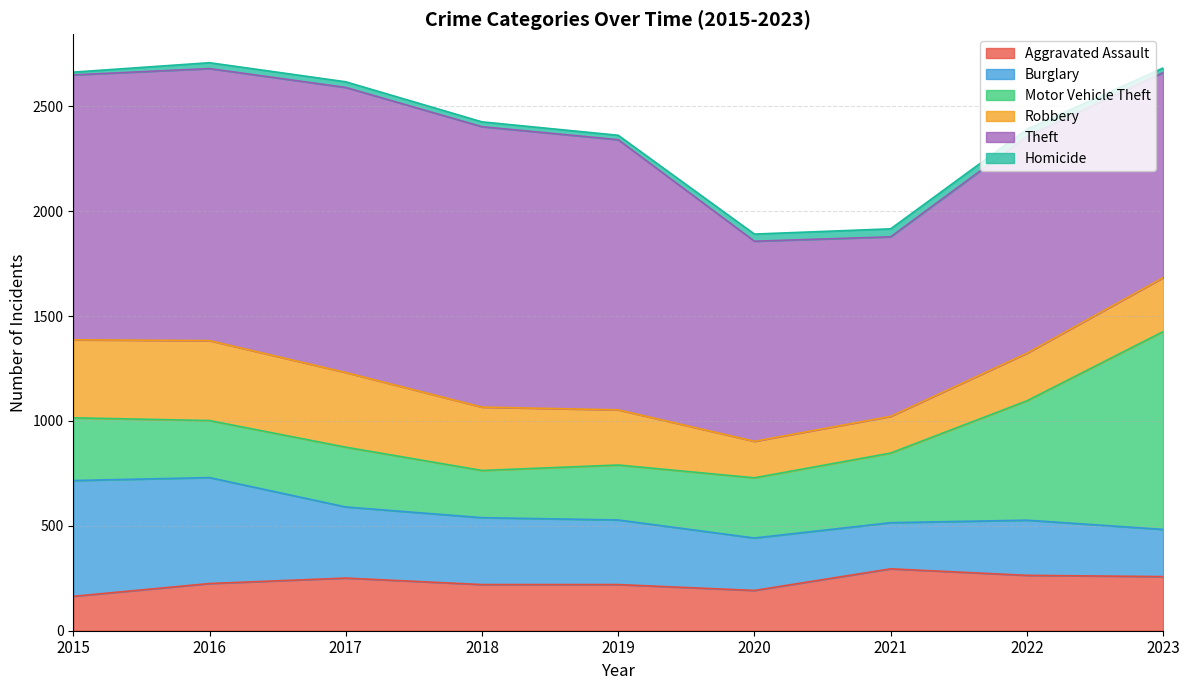

How many data points in Robbery are above 263?

4